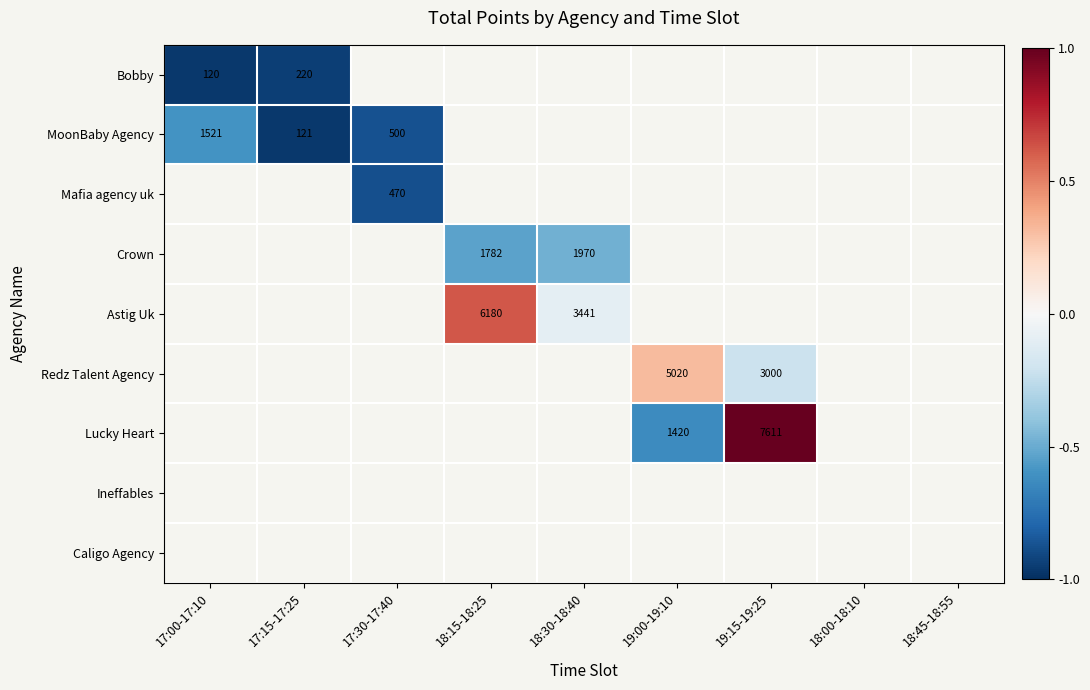

How many negative values does the Crown series have?

2